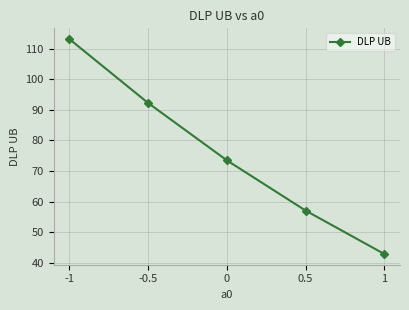

What position from the right is -1?

5